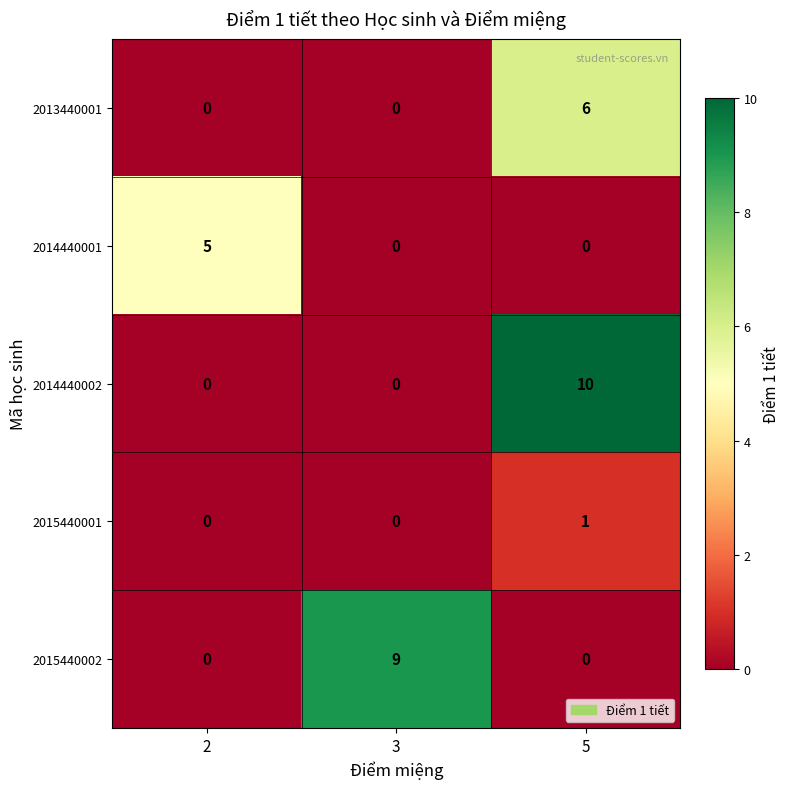

Reading left to right, what are all the values shown in this chart?

2013440001: 2=0	3=0	5=6
2014440001: 2=5	3=0	5=0
2014440002: 2=0	3=0	5=10
2015440001: 2=0	3=0	5=1
2015440002: 2=0	3=9	5=0